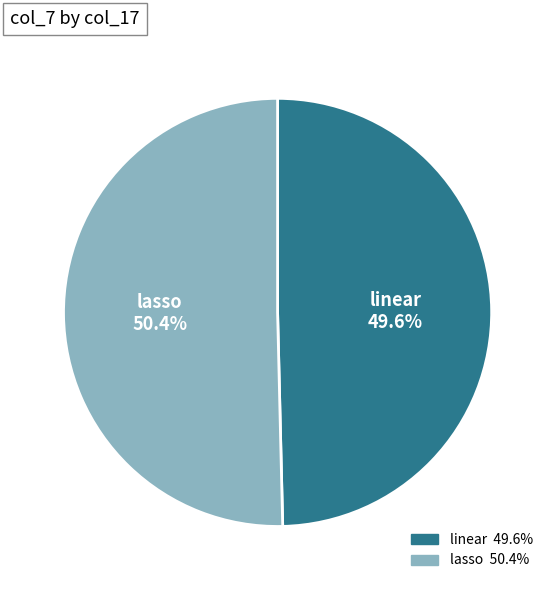

True or false: linear accounts for 40% of the total.

False